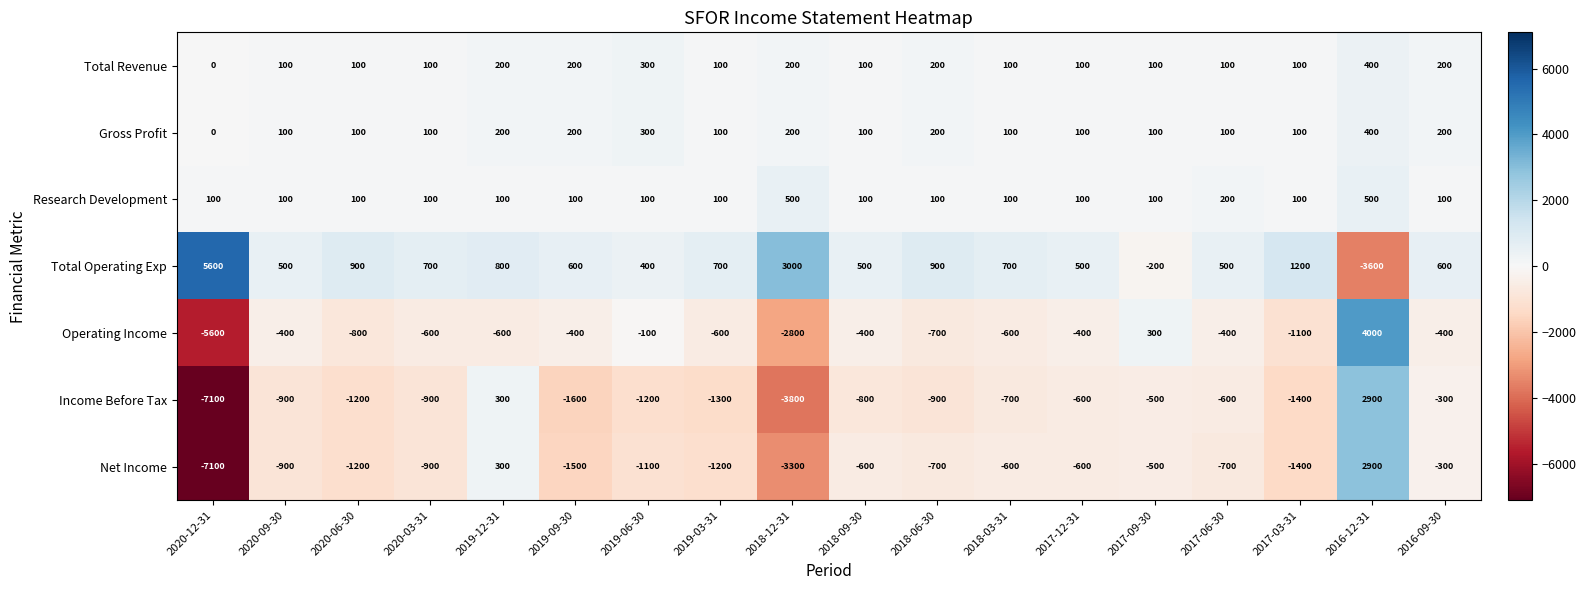

The value of Total Revenue at 2017-12-31 is 139. True or false?

False